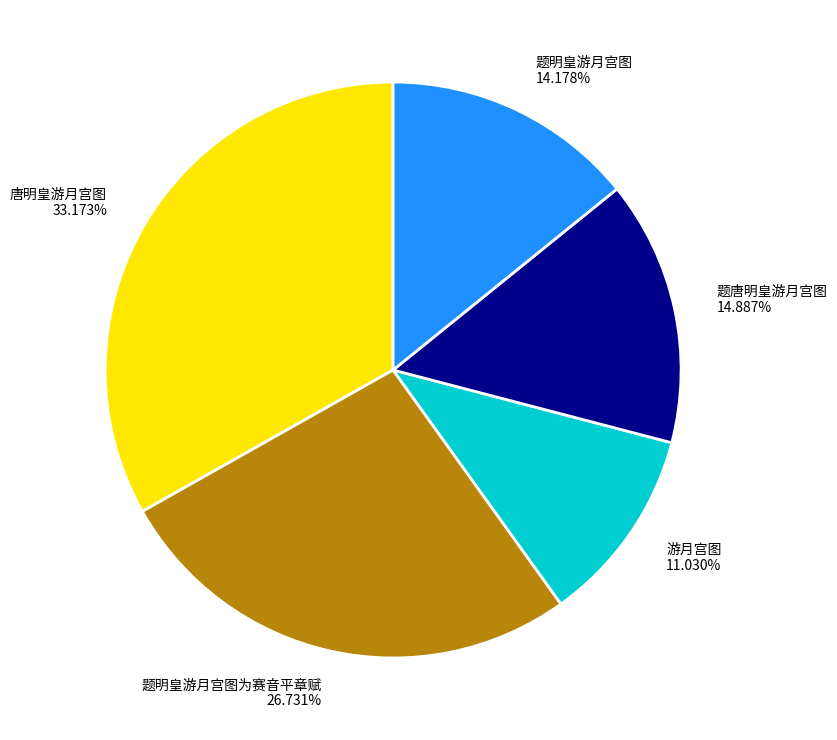

Which has a higher value, 题明皇游月宫图为赛音平章赋 26.731% or 唐明皇游月宫图 33.173%?

唐明皇游月宫图 33.173%